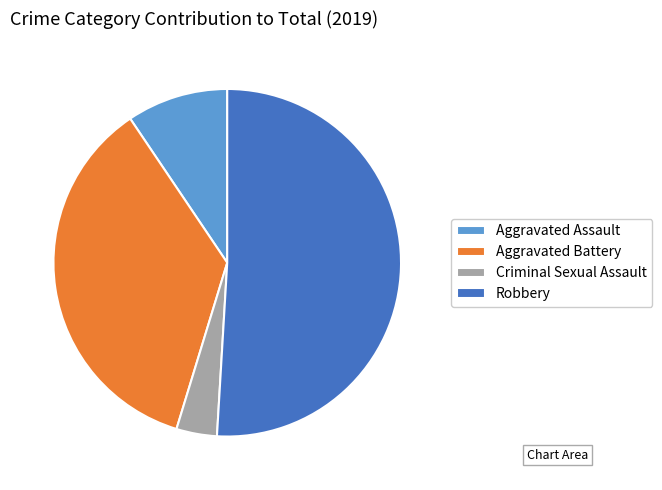

Is Robbery the majority of the pie?

Yes